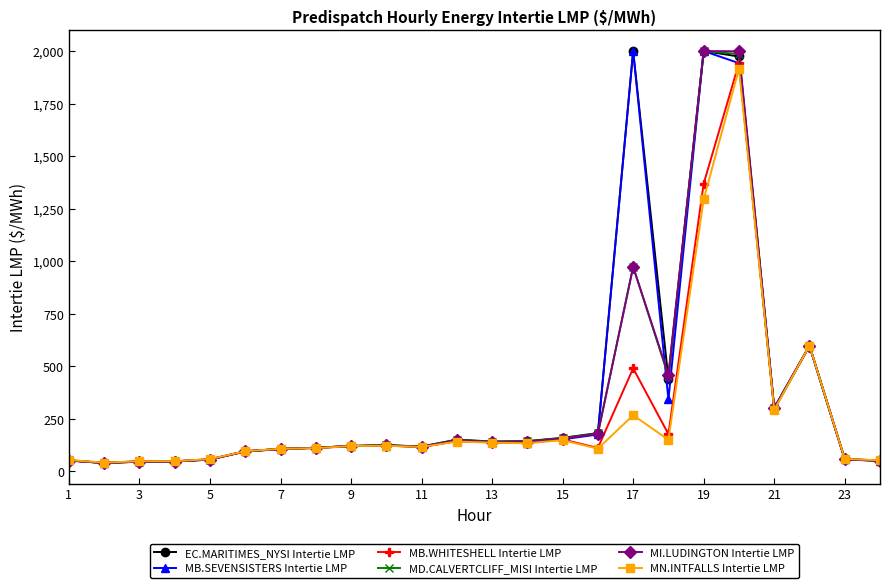

What is the maximum value shown in the chart?

2000.0